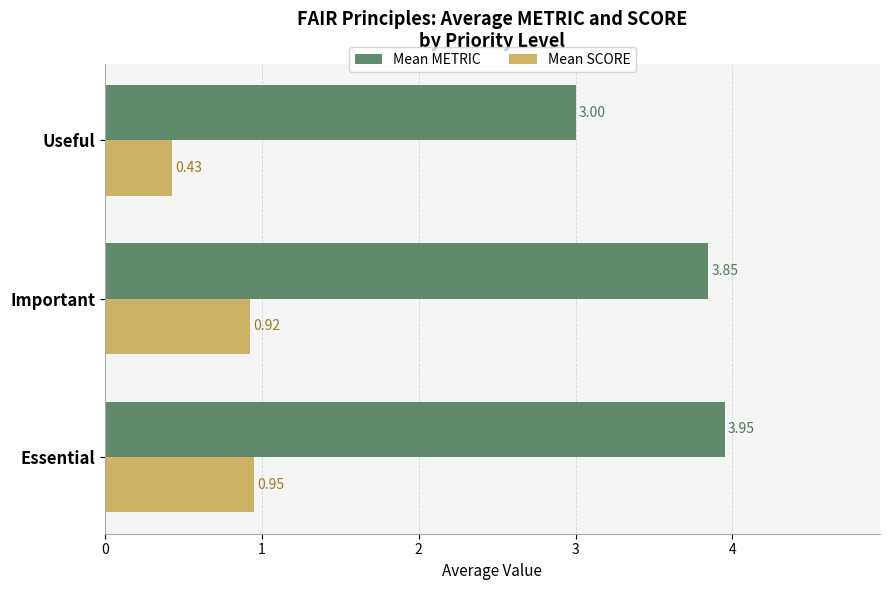

What is the sum of the Mean METRIC values at Essential and Important?

7.8